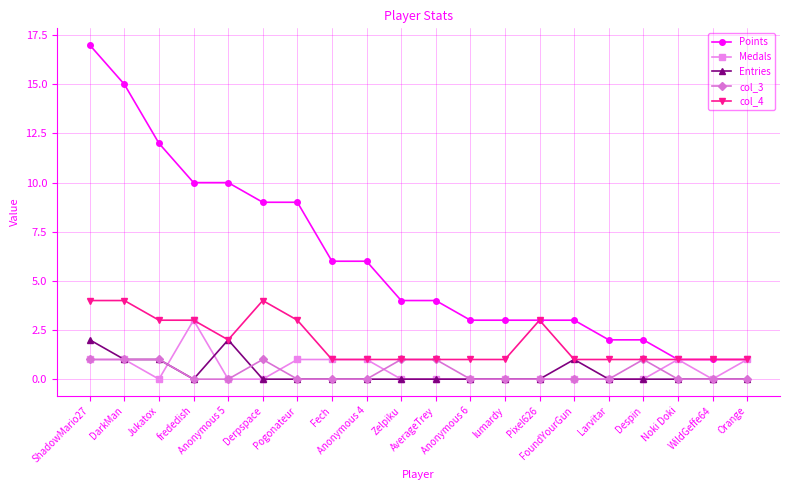

What are all the series names shown in the legend?

Points, Medals, Entries, col_3, col_4